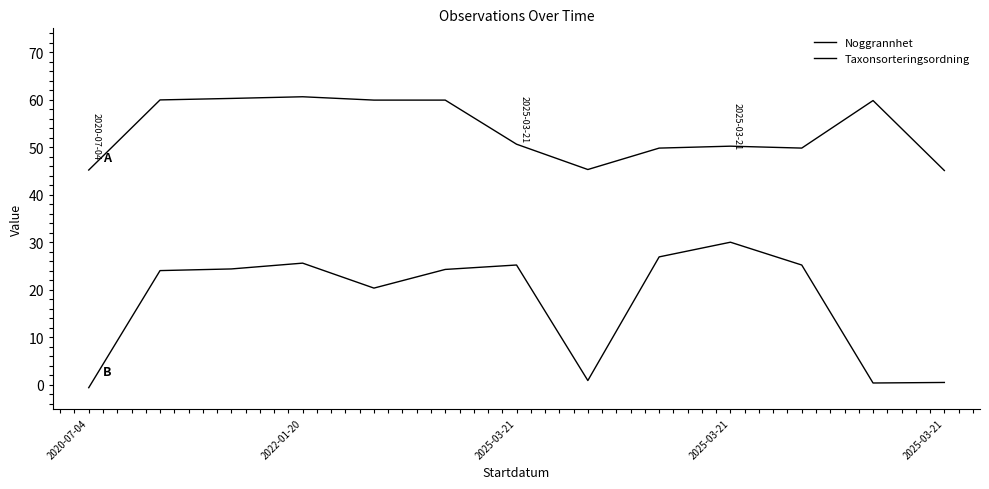

Does the chart have visible grid lines?

No